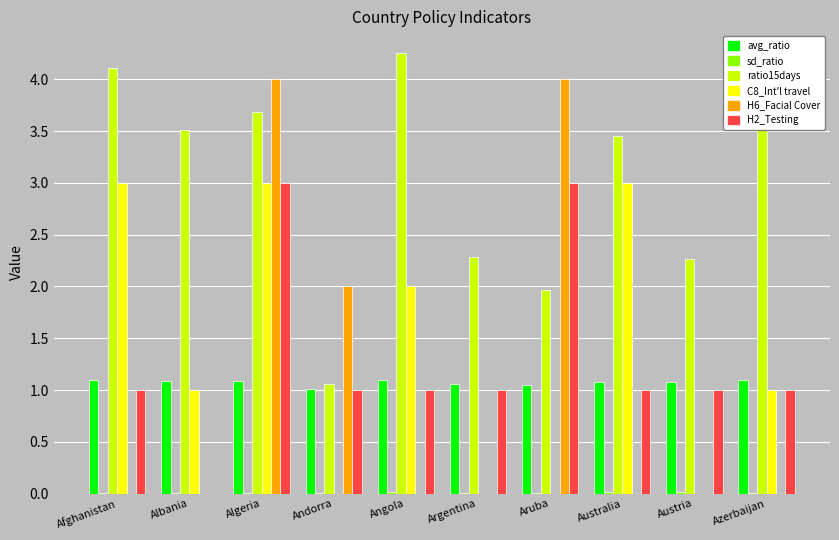

At which category is the sum across all series the highest?

Algeria